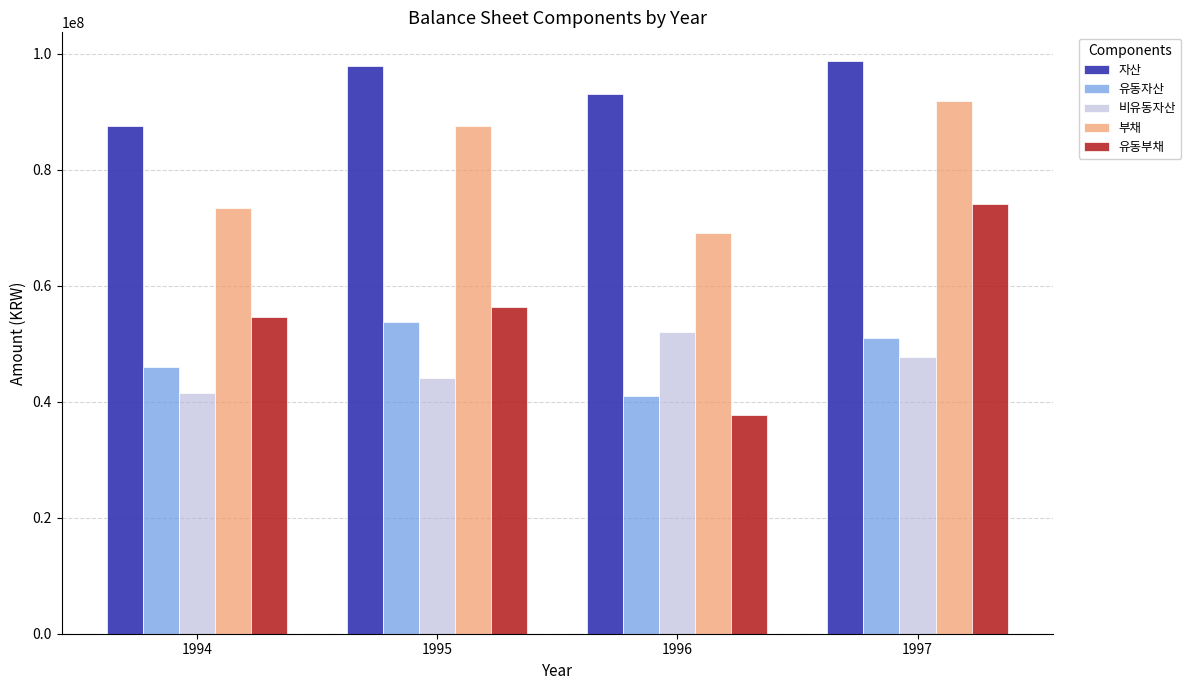

Which series has the widest spread of values?

유동부채